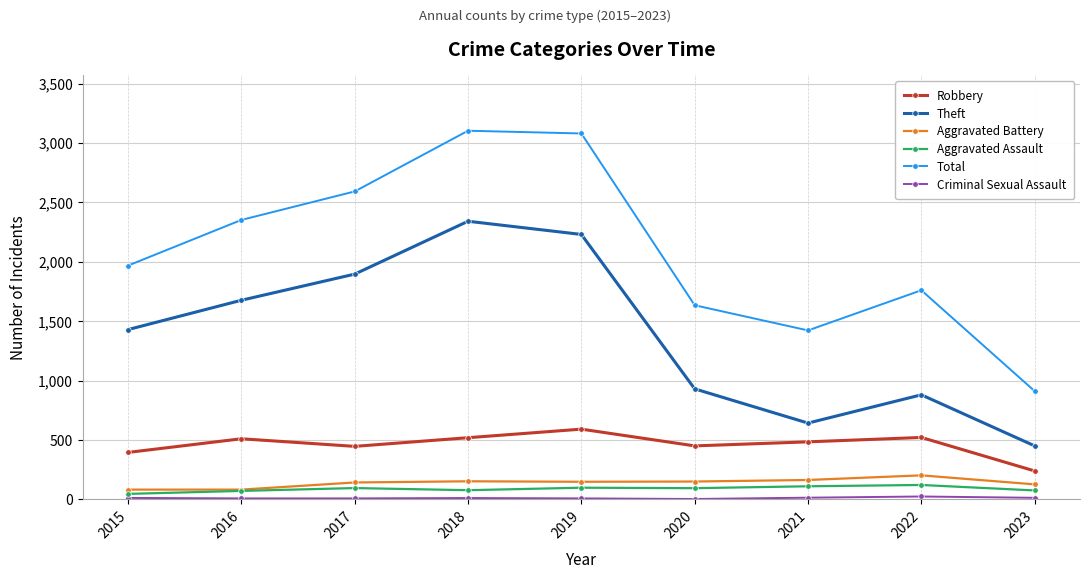

Is it true that Aggravated Battery equals 152 at 2018?

True